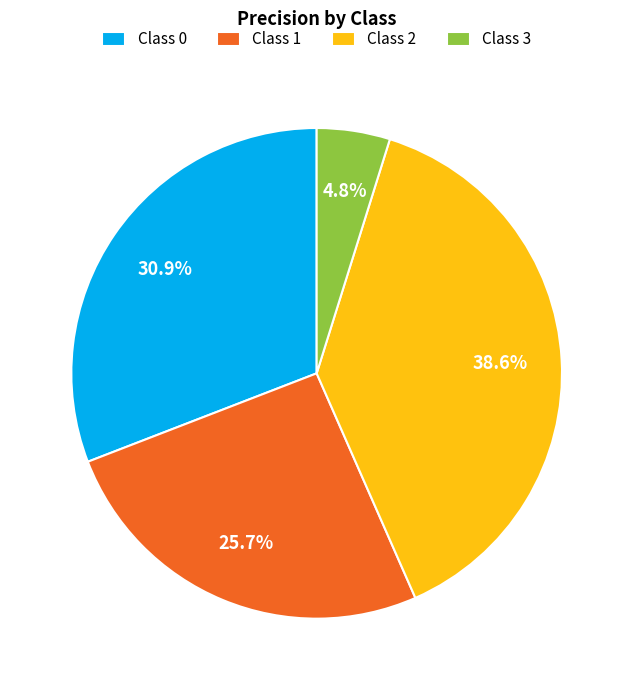

Does any single category account for the majority?

No